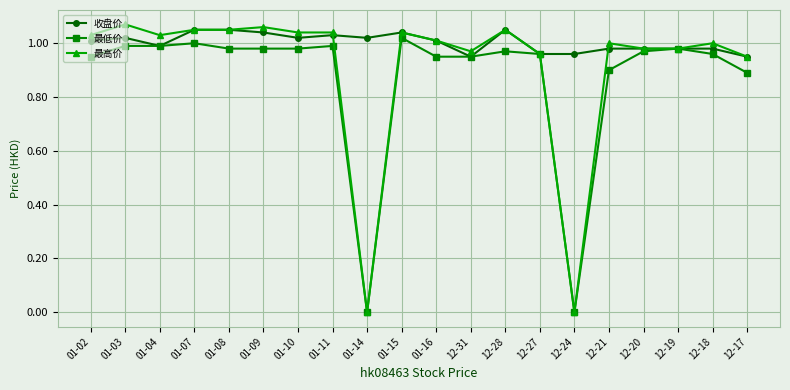

What is the label of the 8th point from the left?

01-11